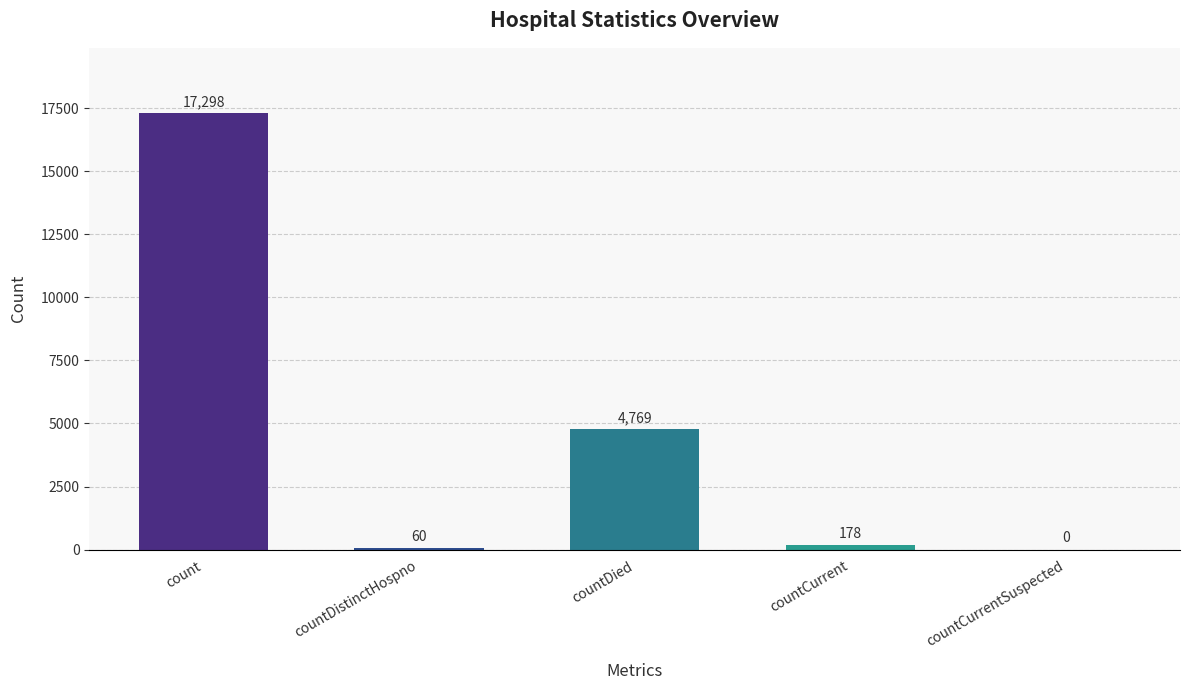

Is it true that the value at countCurrentSuspected is -5445?

False